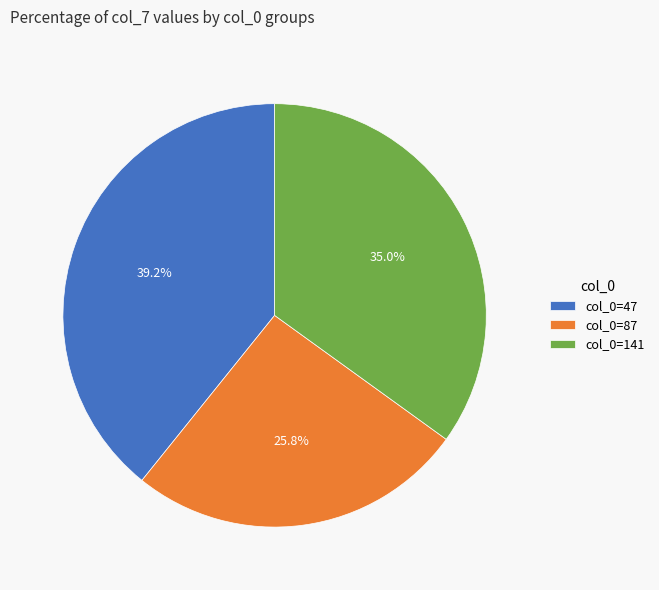

How much of the chart is everything except col_0=47?

60.8%